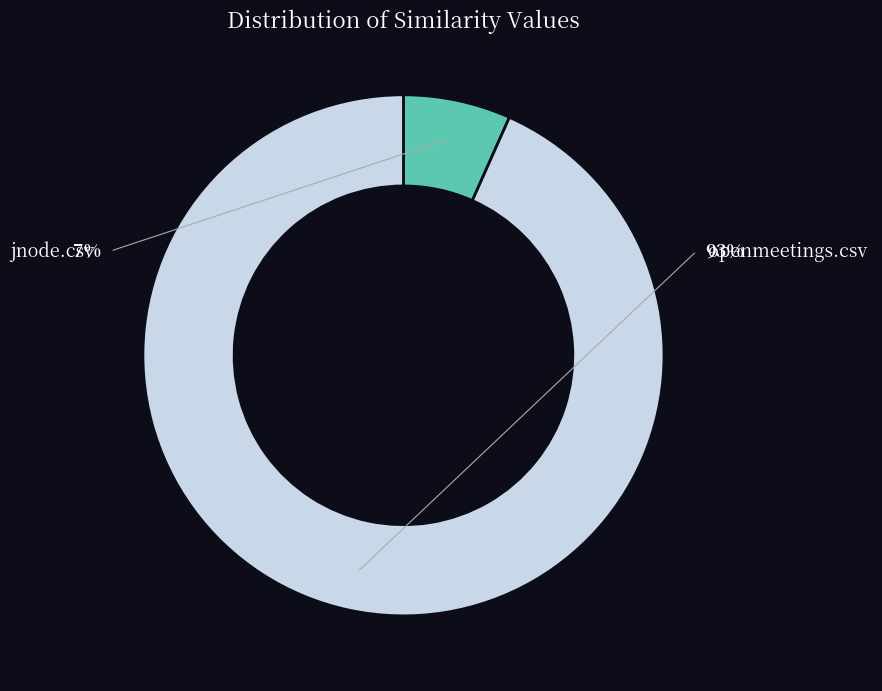

To the nearest percent, what is the average slice percentage?

50%